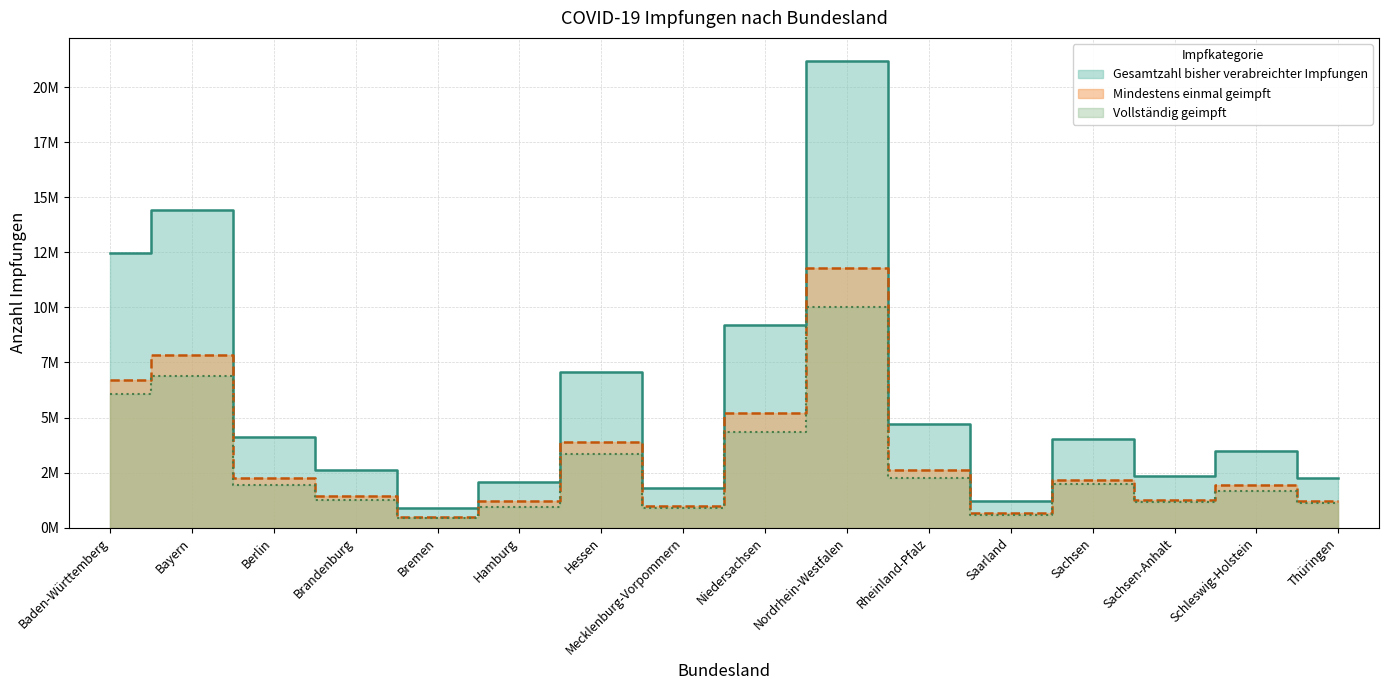

Reading left to right, transcribe all the data shown in this chart.

Gesamtzahl bisher verabreichter Impfungen: 12468877	14414114	4118259	2615503	888773	2085280	7050287	1796475	9223118	21182692	4725648	1218665	4038977	2338109	3500234	2256778
Mindestens einmal geimpft: 6690737	7857603	2259363	1420972	484867	1191414	3898534	971459	5205346	11769801	2602158	675443	2144672	1268195	1931280	1193546
Vollständig geimpft: 6090103	6884017	1946074	1270364	434083	950922	3326019	868135	4332606	10014779	2239912	574506	1972322	1145040	1668654	1111577